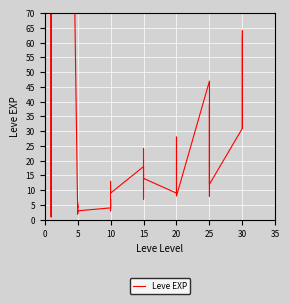

How many interior local peaks (higher than both neighbors) does the data have?

12